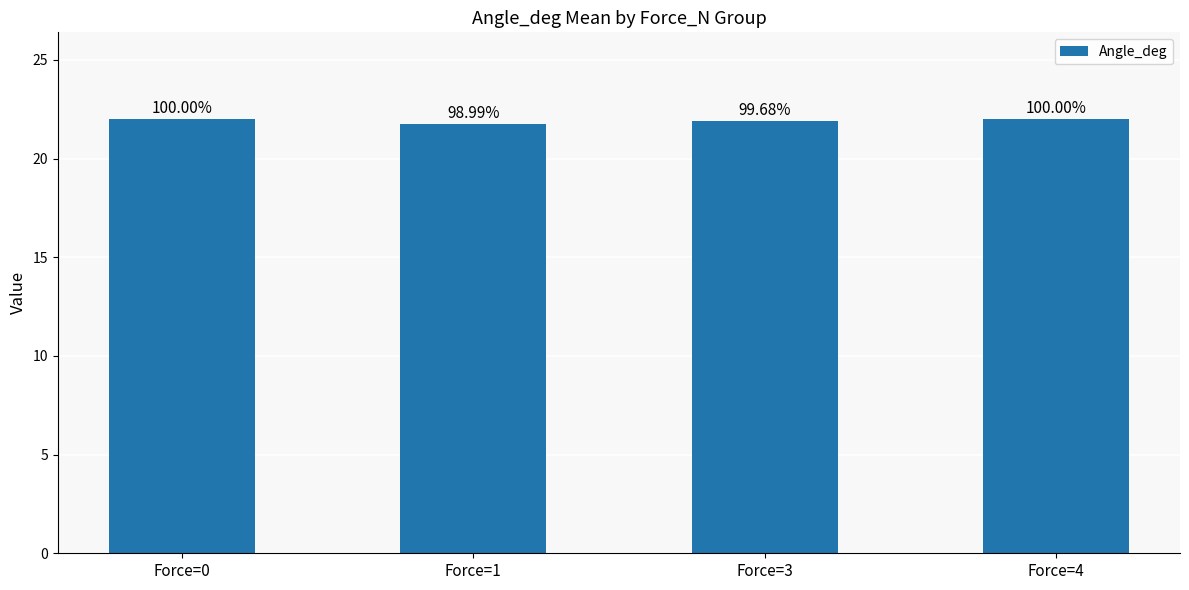

Are the bars horizontal?

No